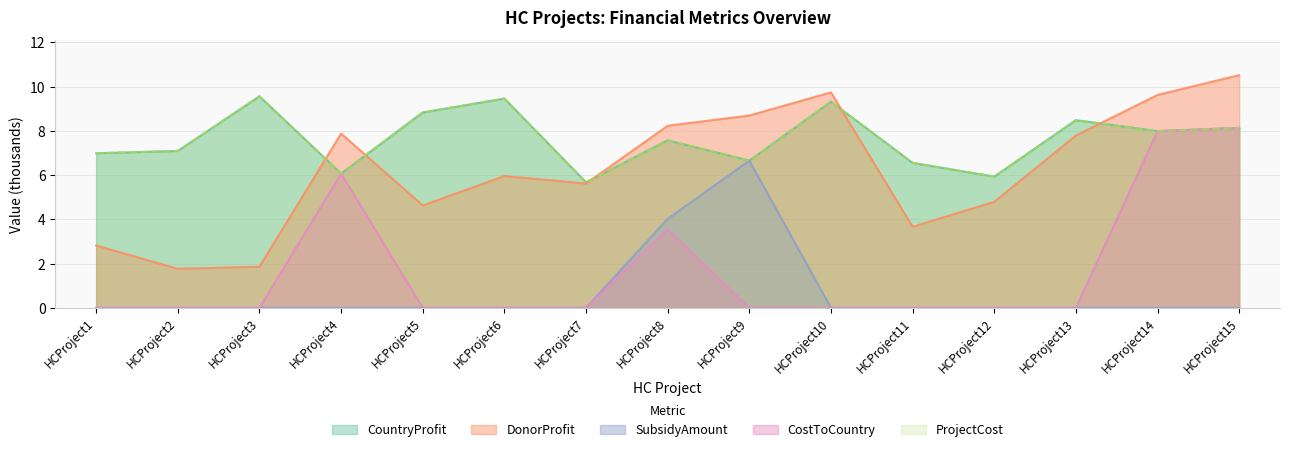

True or false: ProjectCost has a value of 8.8 at HCProject5.

True